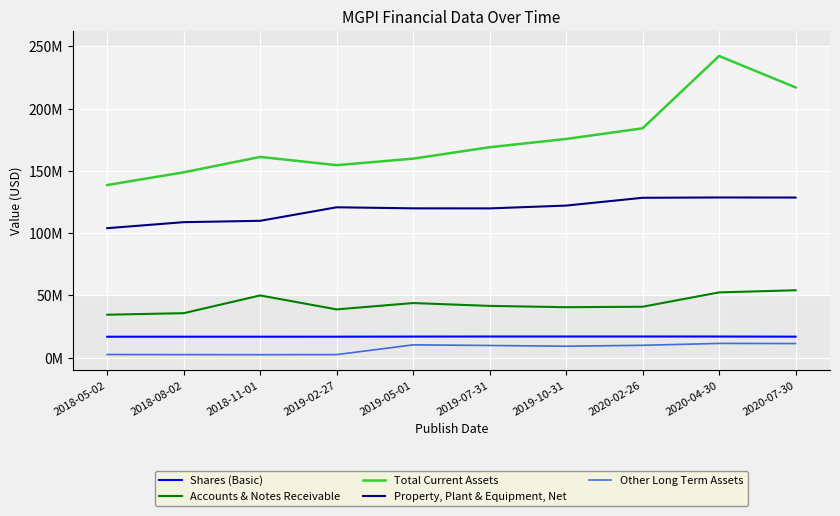

Where is Total Current Assets nearest to the value 190456500?

2020-02-26